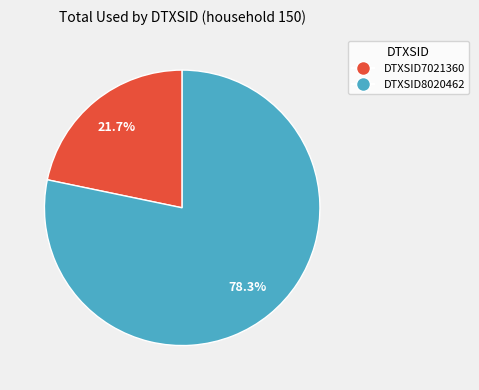

The DTXSID8020462 slice represents 78% of the pie. True or false?

True